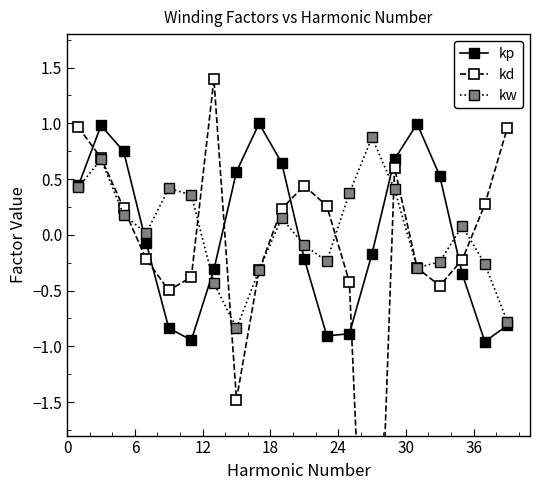

In kp, how many points are higher than both neighbors (excluding endpoints)?

3